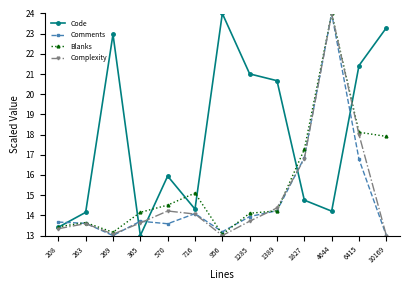

What is the greatest value displayed?

24.0